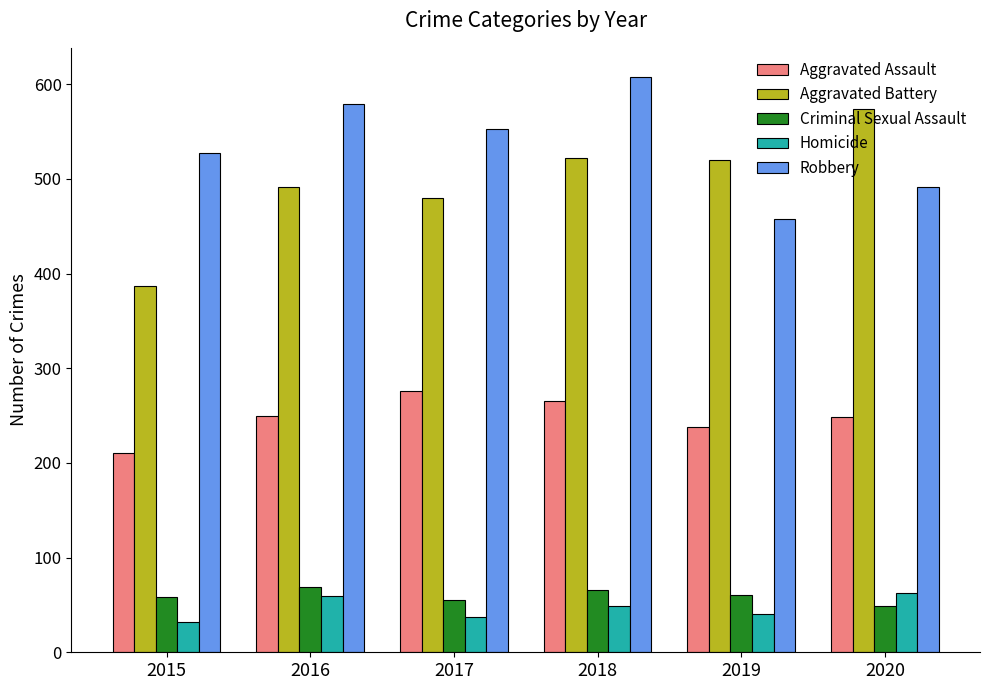

What is the value of the Robbery bar at the 5th from the left?

458